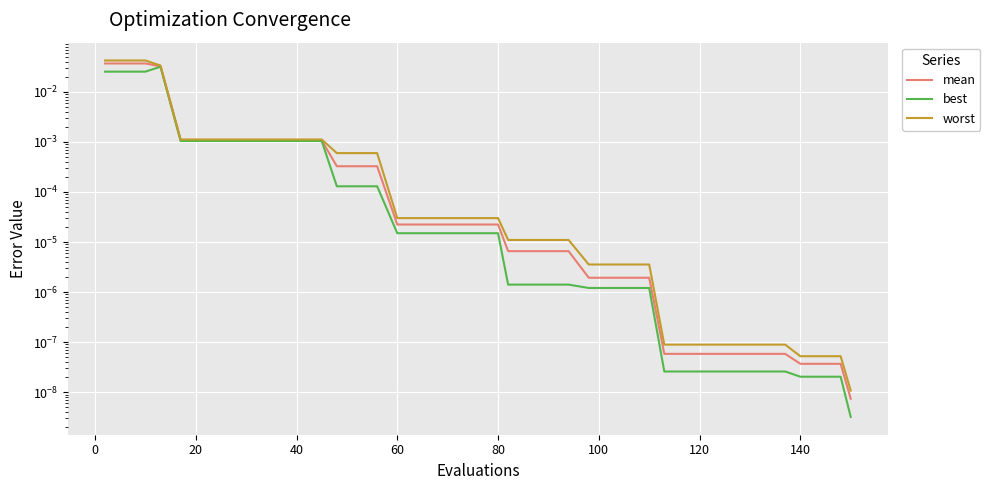

True or false: mean and best intersect in this chart.

False